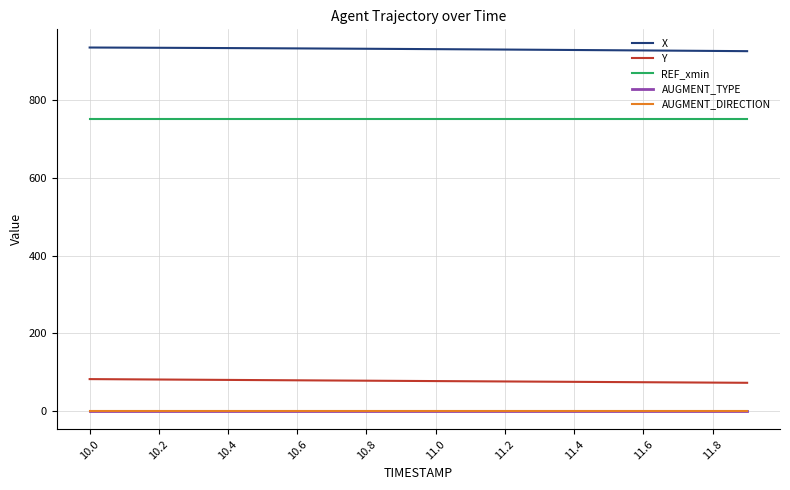

At how many categories does at least one series exceed 103?

20